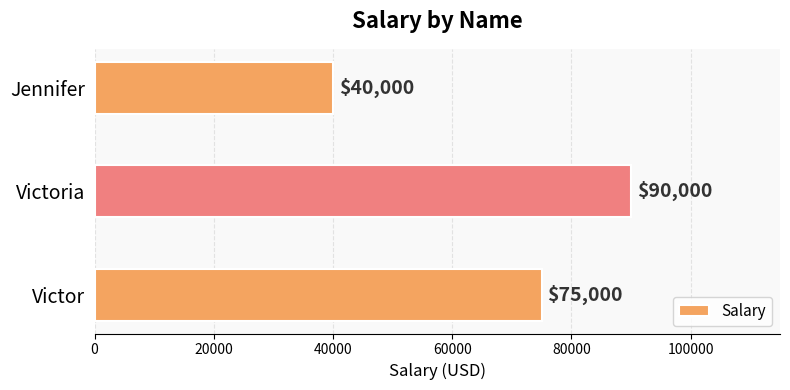

What is the maximum value shown in the chart?

90000